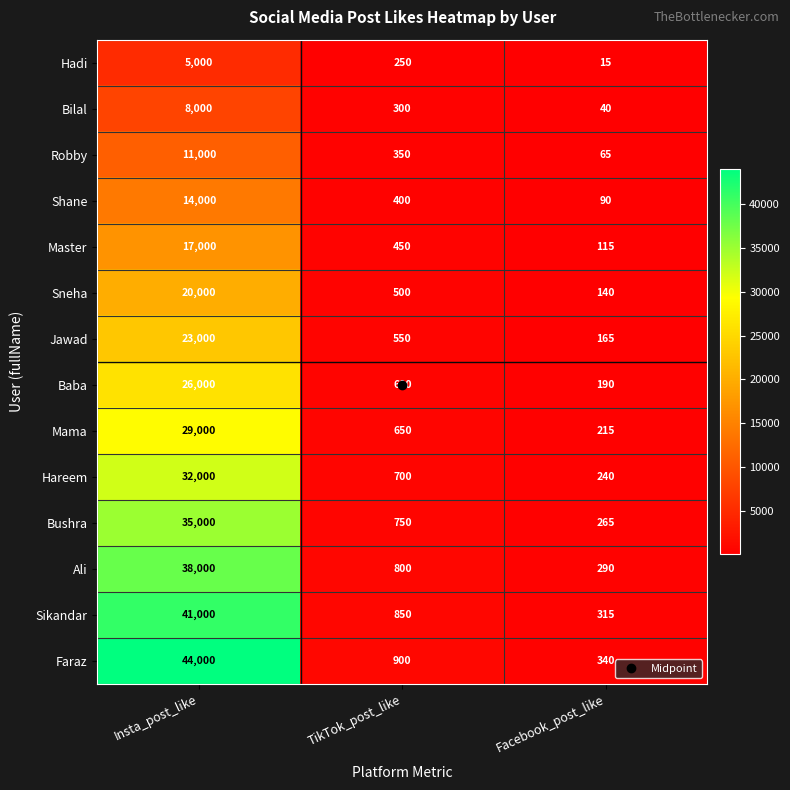

Is it true that Robby equals 65 at Facebook_post_like?

True